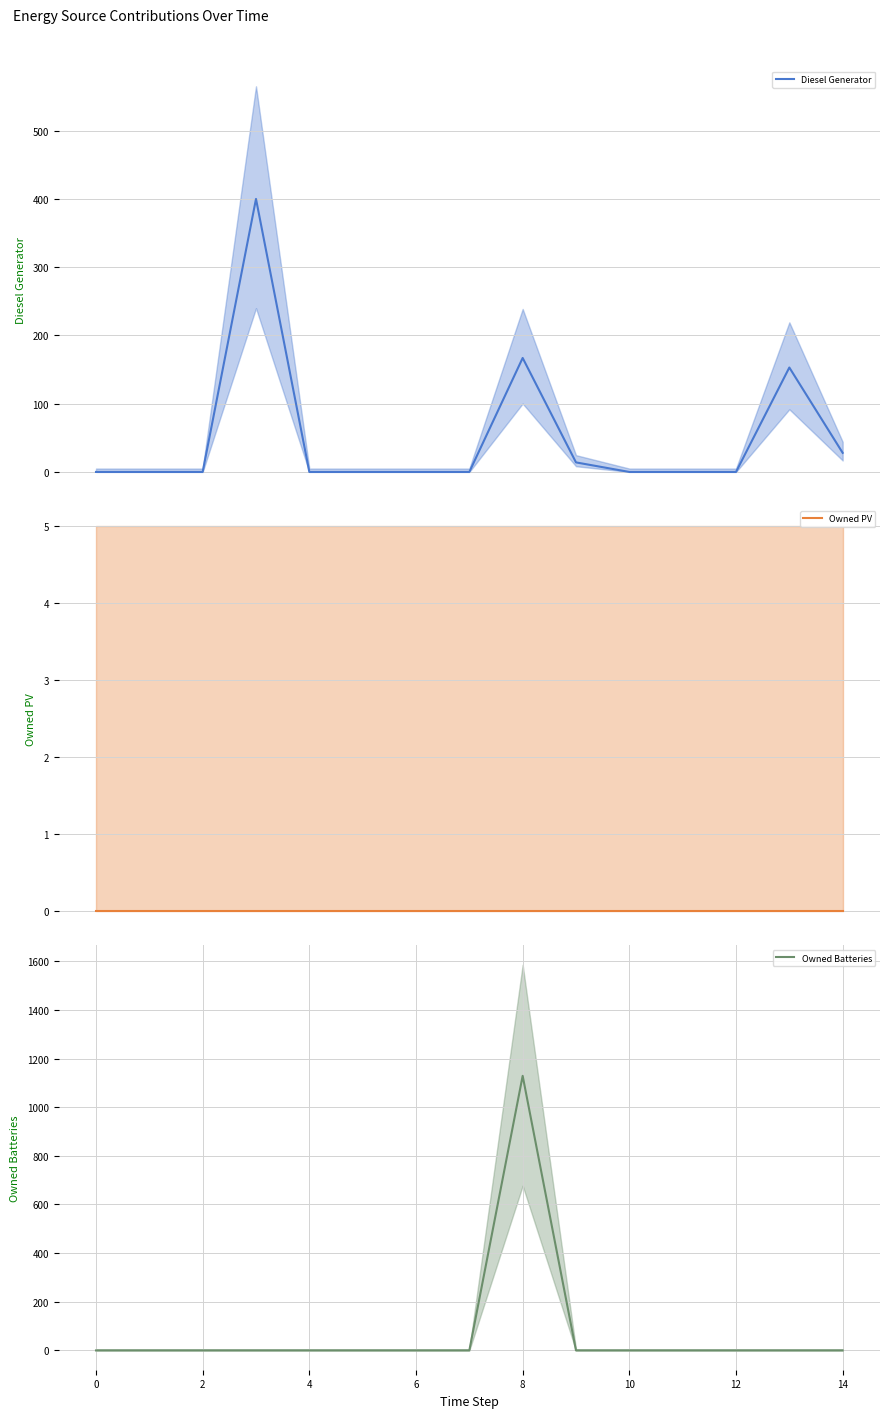

How many lines are shown in the chart?

3